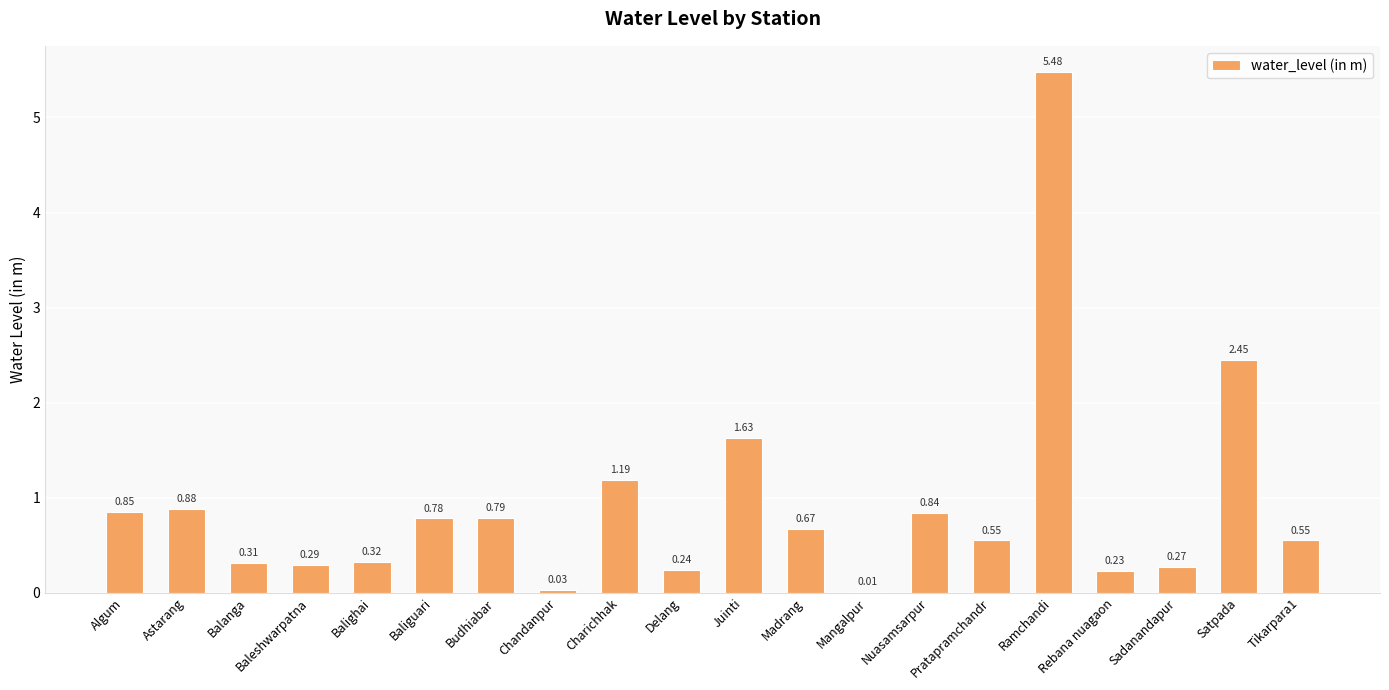

What is the difference between the values at Madrang and Budhiabar?

0.1